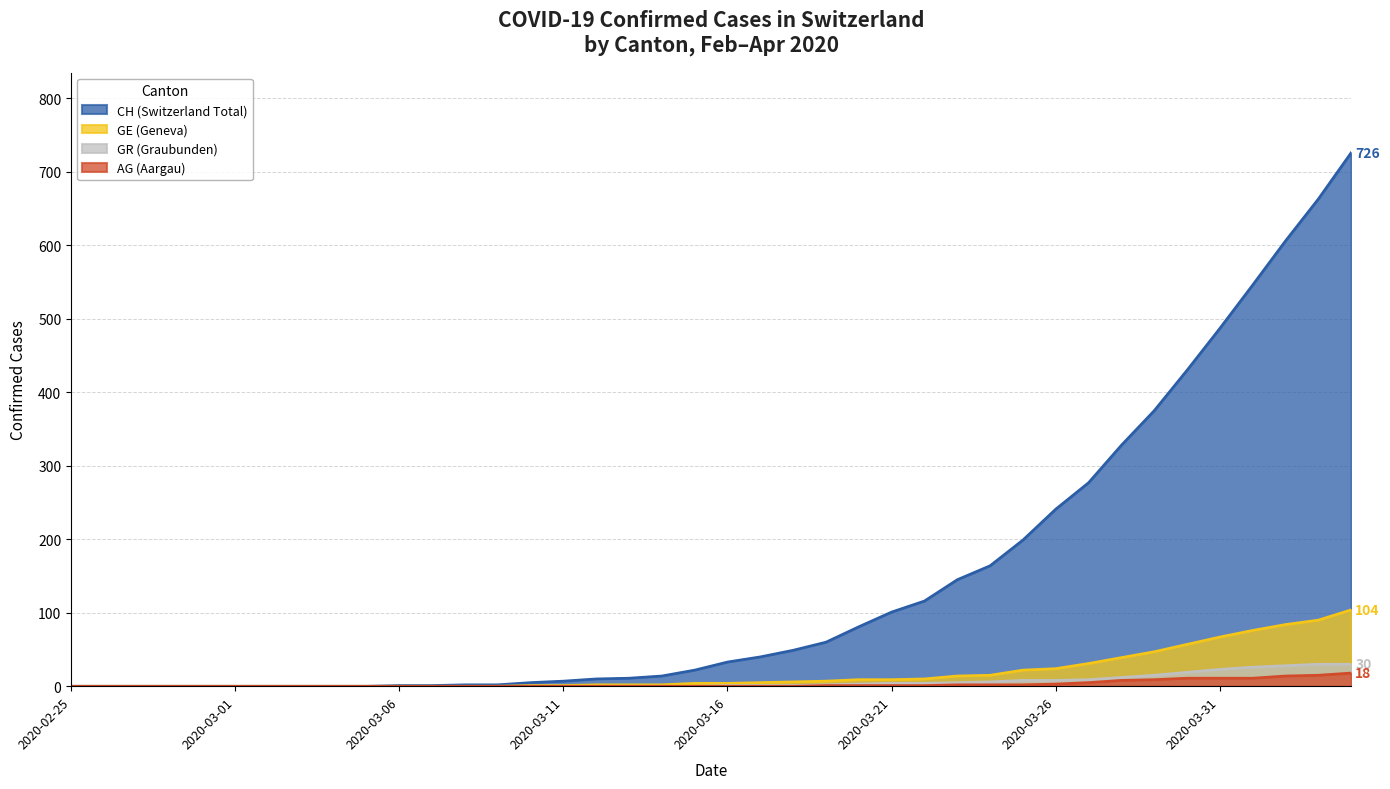

The GE (Geneva) series shows 60 at 2020-02-26. True or false?

False